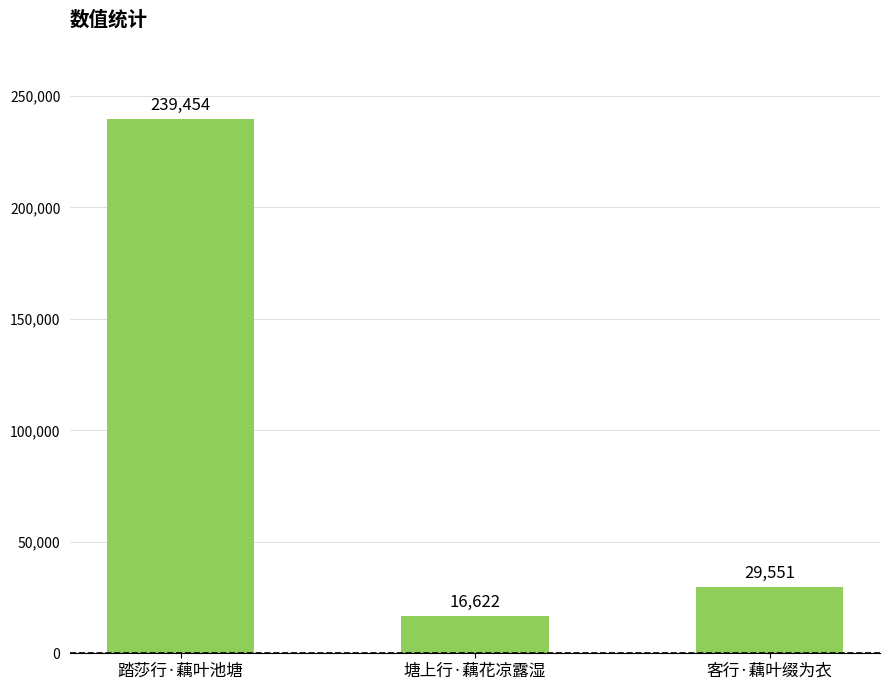

Reading left to right, transcribe all the data shown in this chart.

239454	16622	29551